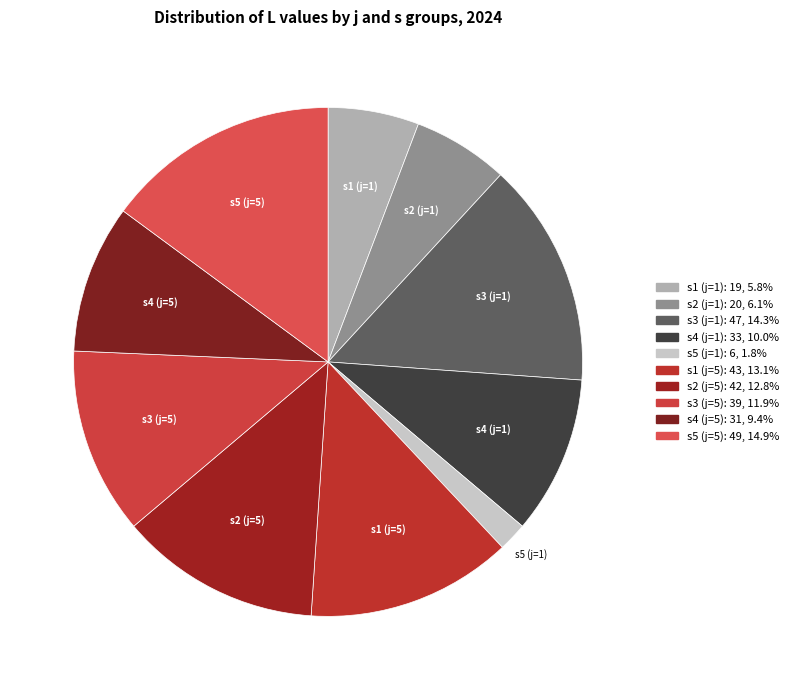

Does any single category account for the majority?

No